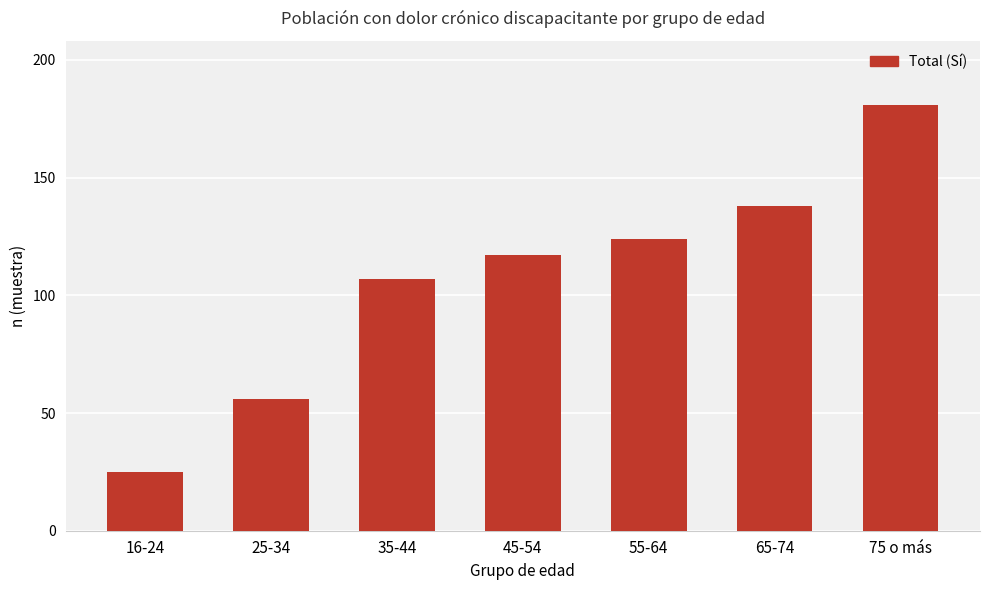

List the labels in order of value, largest first.

75 o más, 65-74, 55-64, 45-54, 35-44, 25-34, 16-24